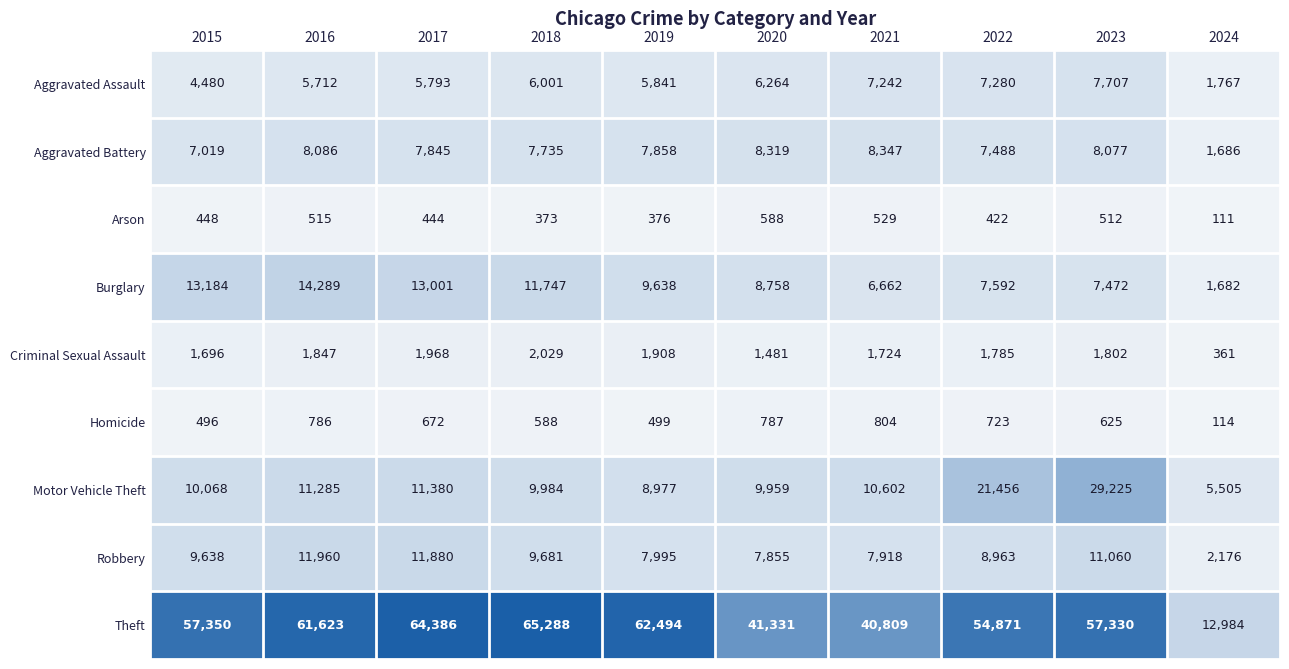

What is the sum of all Homicide values?

6094